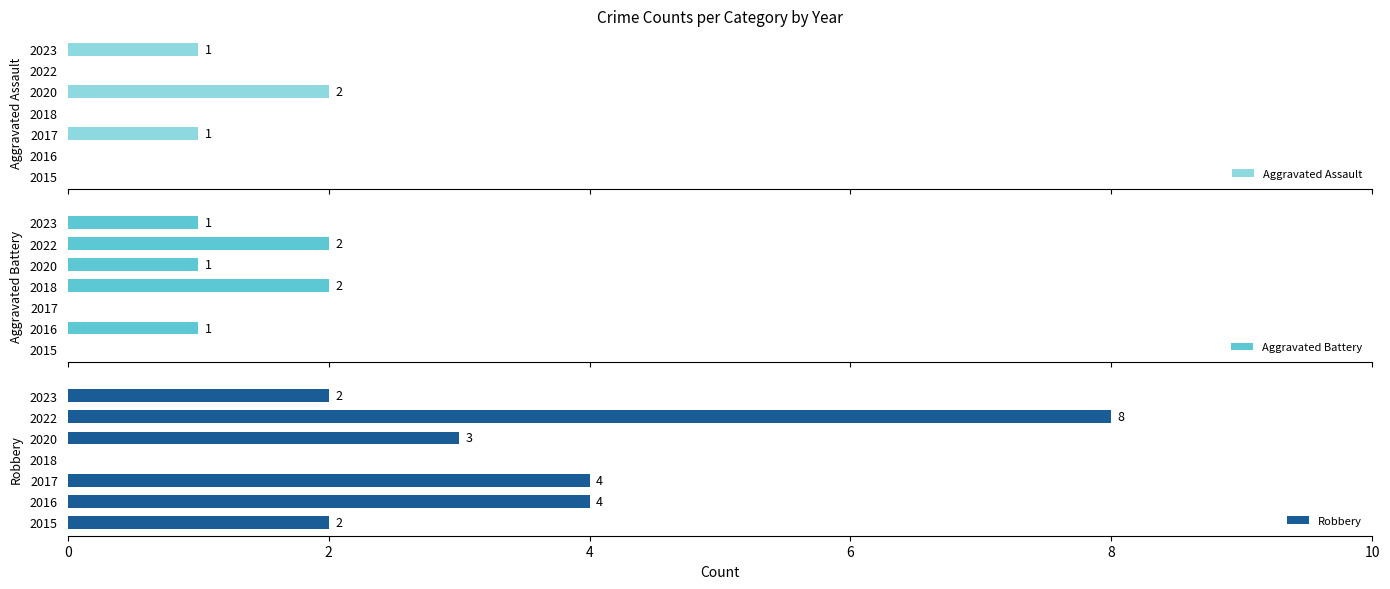

Is it true that Robbery equals 1 at 2017?

False